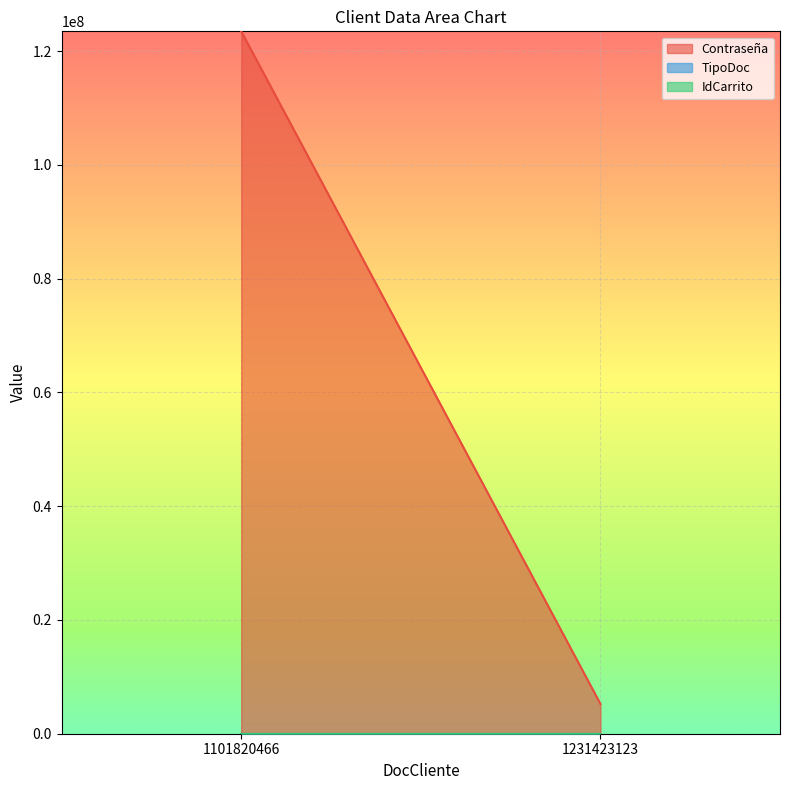

Reading right to left, transcribe all the data shown in this chart.

Contraseña: 5244842	123456789
TipoDoc: 2	1
IdCarrito: 2	1